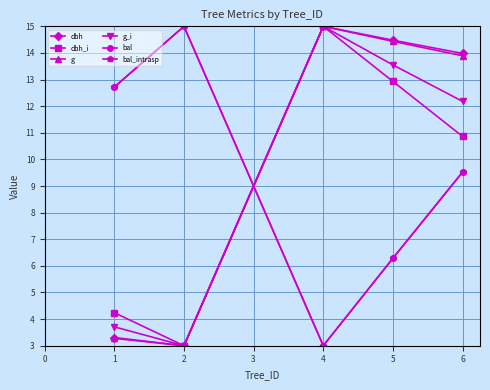

List the labels in order of bal_intrasp value, largest first.

1, 0, 4, 3, 2